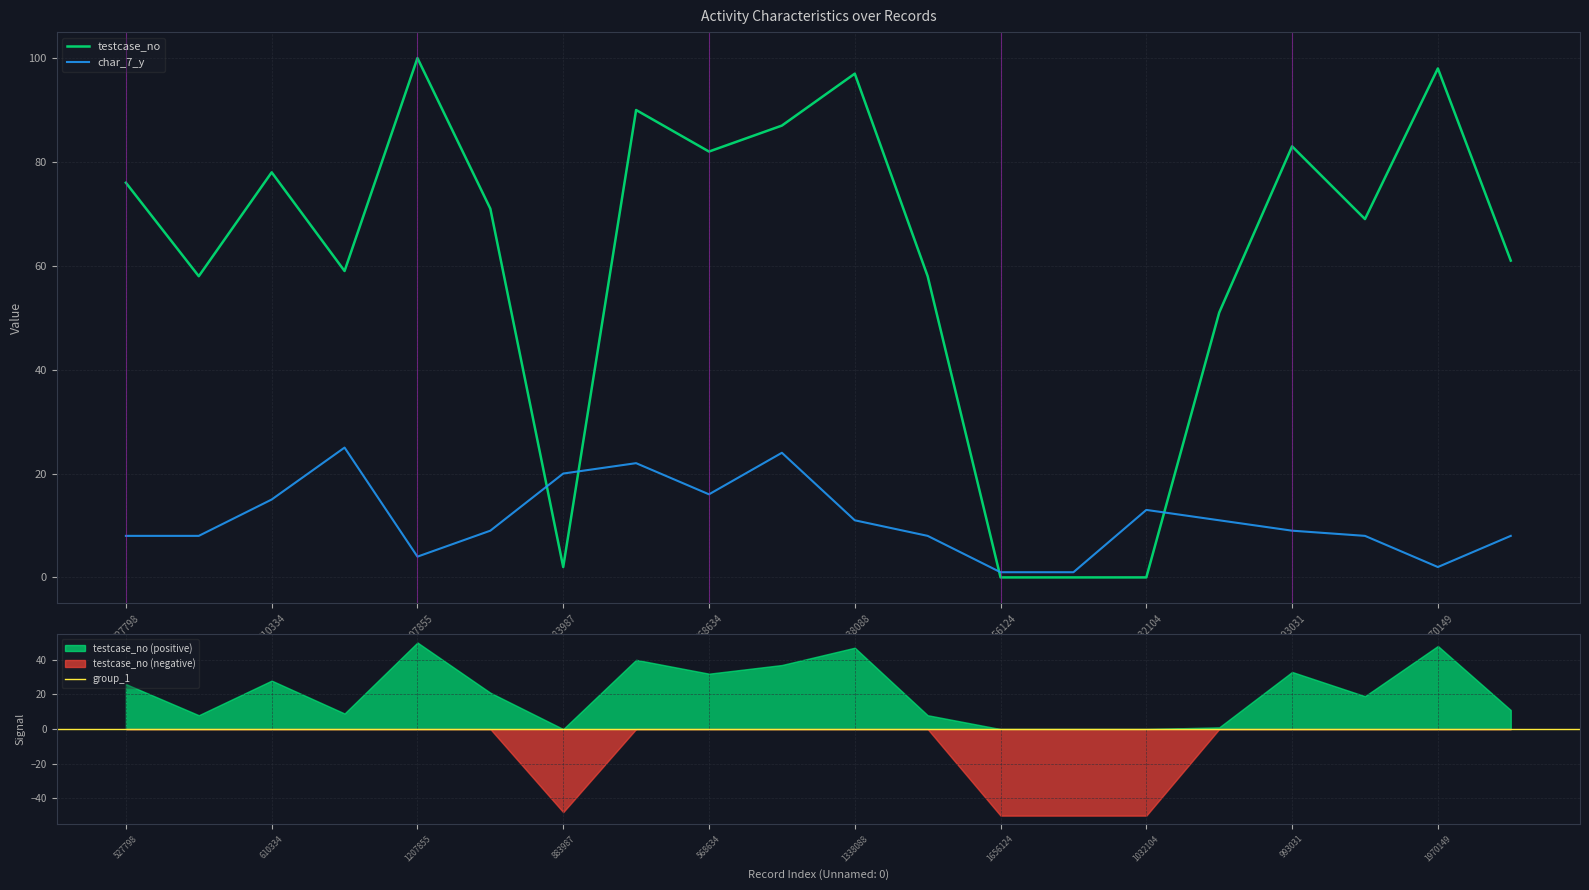

How many values in the testcase_no series exceed 71?

9